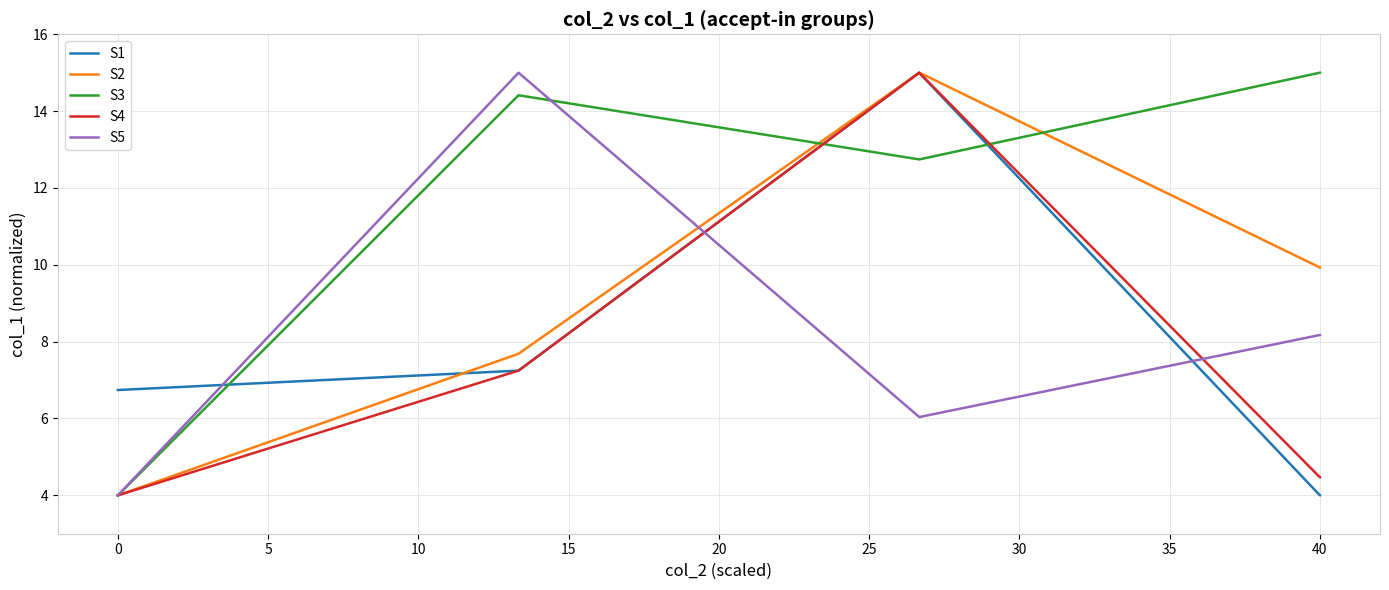

Is it true that S4 equals 4.5 at 40?

True